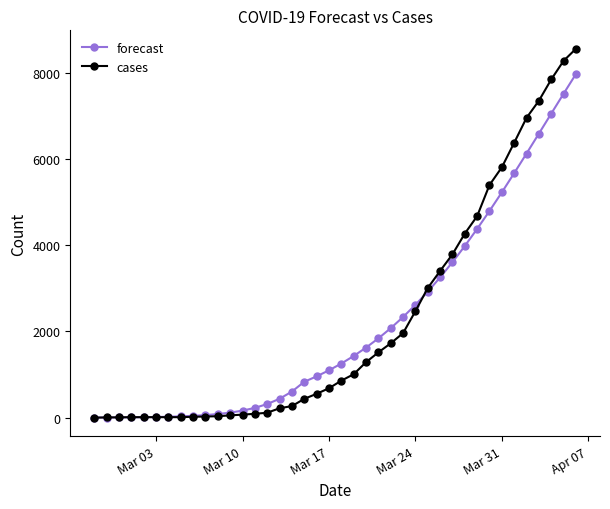

Rank the series by their maximum value, from lowest to highest.

forecast, cases